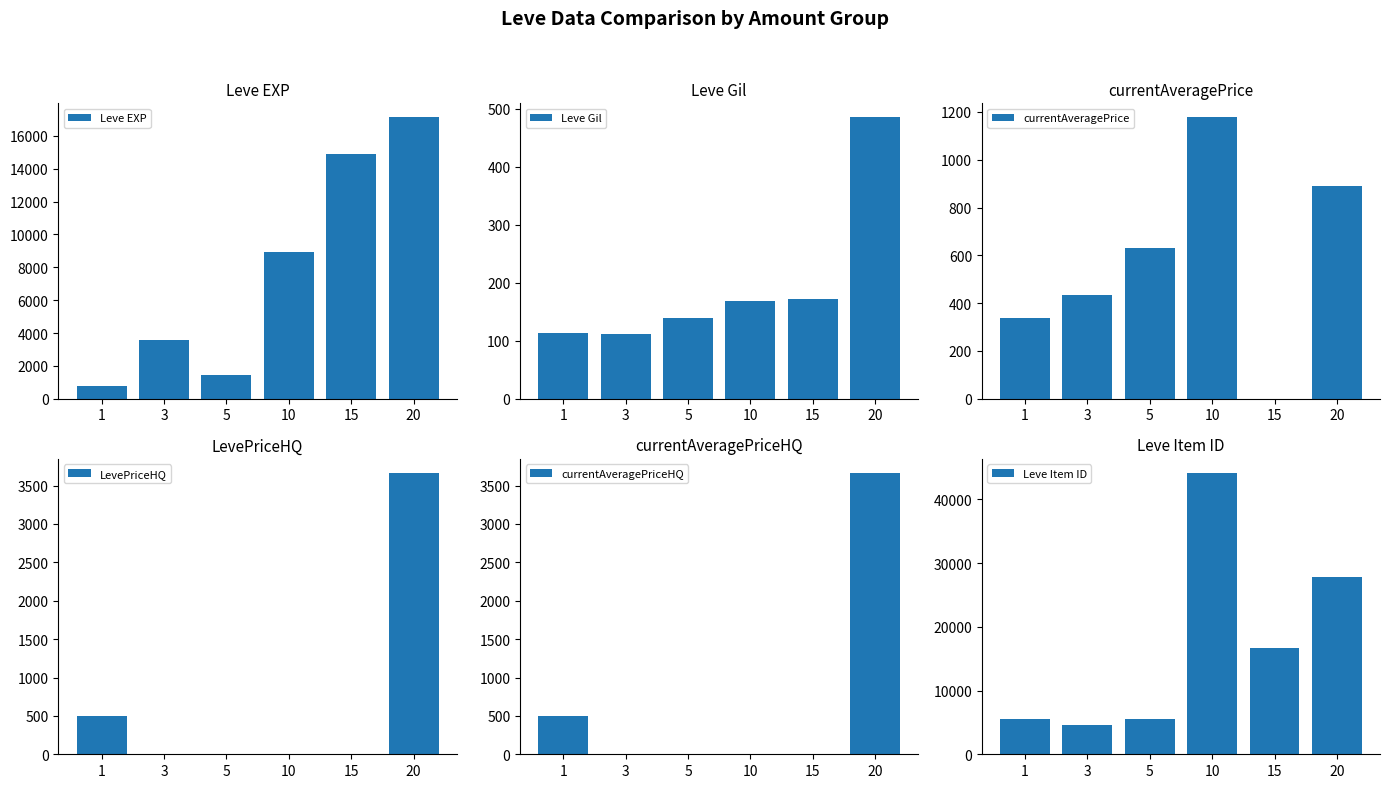

At how many categories does at least one series exceed 22032?

2